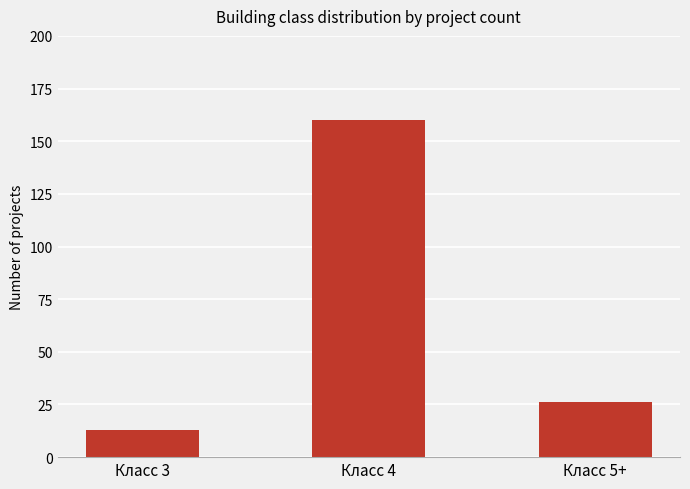

The value at Класс 5+ is 26. True or false?

True